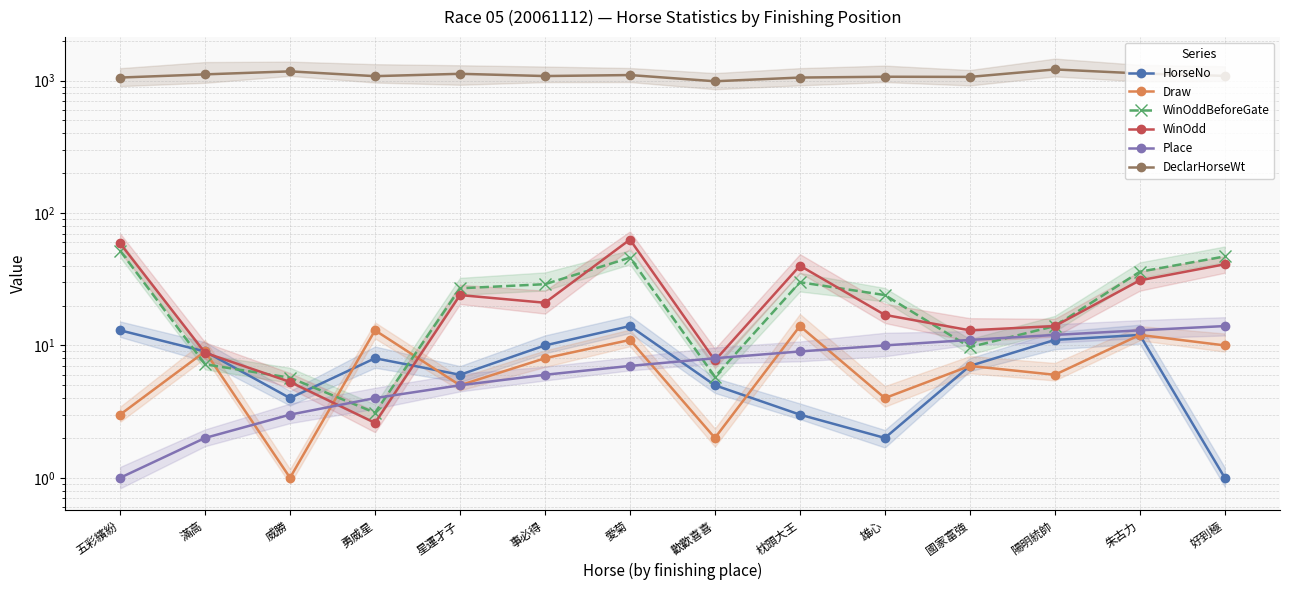

What is the average value of the HorseNo series?

7.5